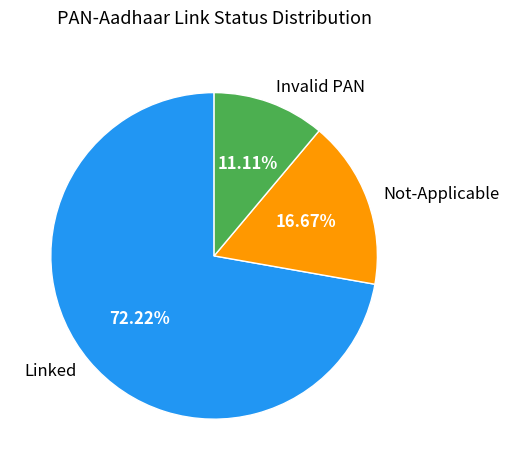

To the nearest percent, what percentage of the pie is Invalid PAN?

11%